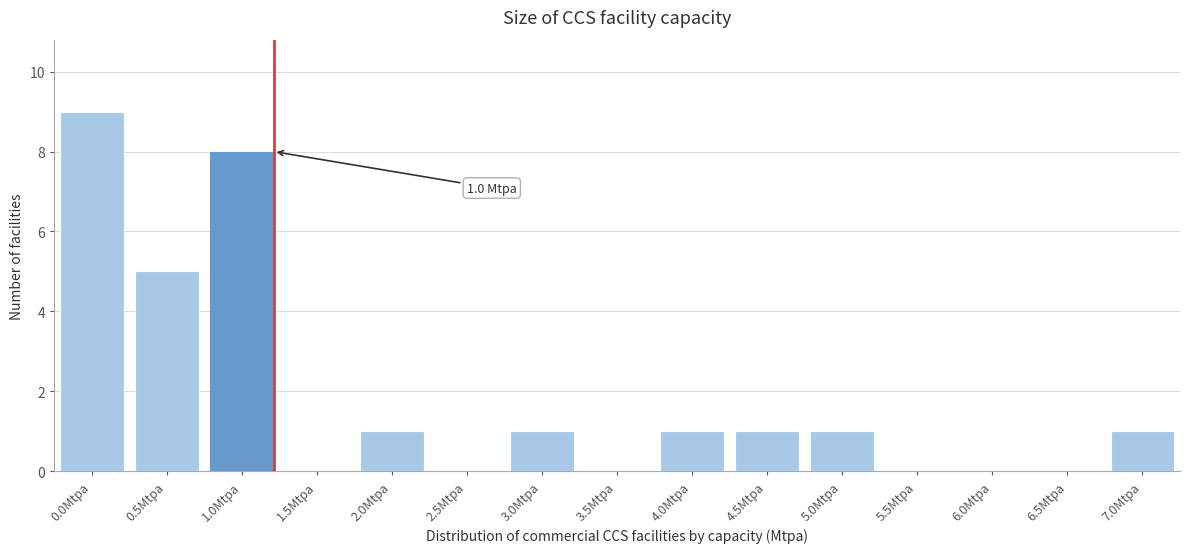

Reading left to right, extract all data points from this chart.

0.0Mtpa=9	0.5Mtpa=5	1.0Mtpa=8	1.5Mtpa=0	2.0Mtpa=1	2.5Mtpa=0	3.0Mtpa=1	3.5Mtpa=0	4.0Mtpa=1	4.5Mtpa=1	5.0Mtpa=1	5.5Mtpa=0	6.0Mtpa=0	6.5Mtpa=0	7.0Mtpa=1